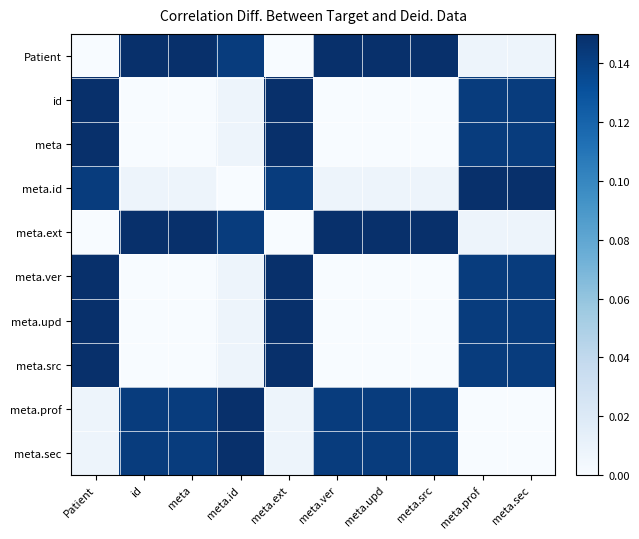

Which series changed the most between meta and meta.sec?

Patient